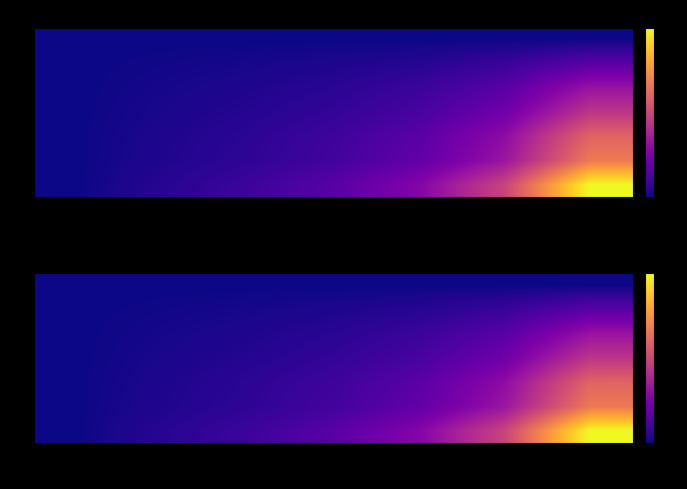

At which category is the sum across all series the highest?

450